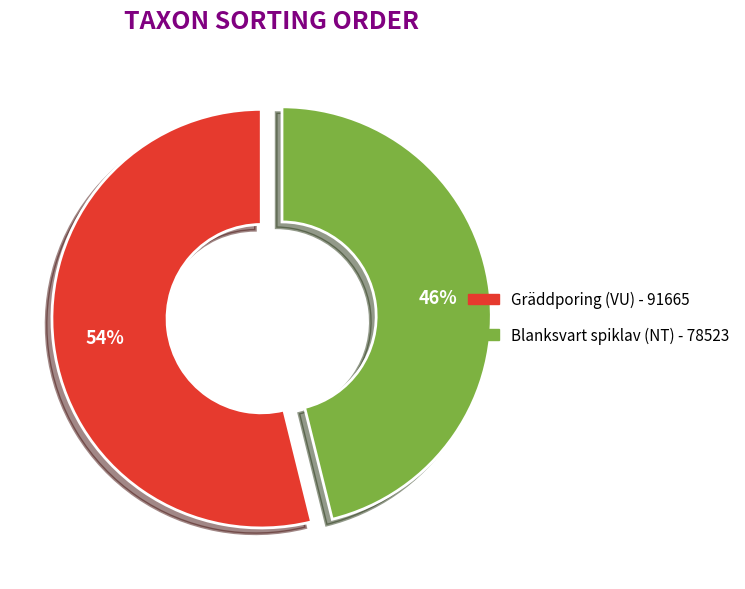

Do Blanksvart spiklav (NT) - 78523 and Gräddporing (VU) - 91665 together represent more than half of the pie?

Yes